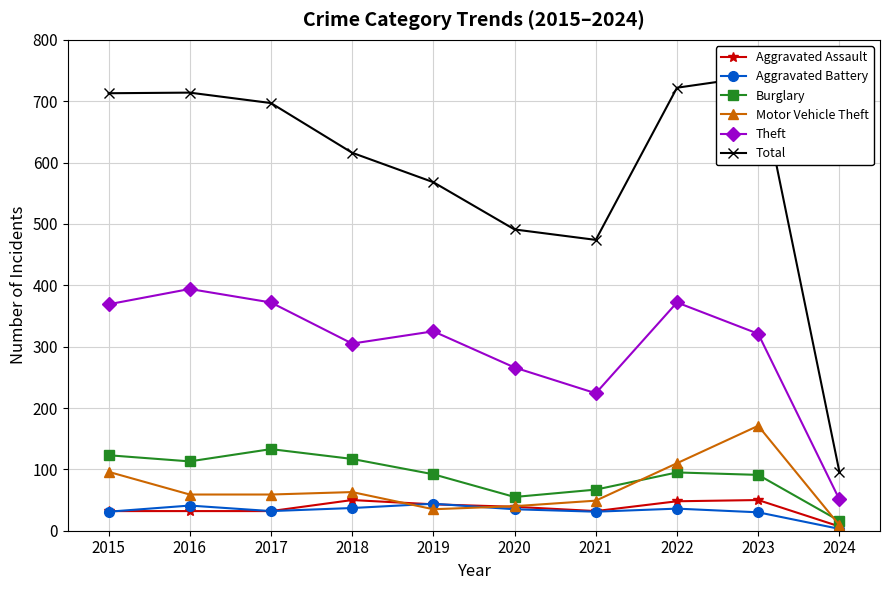

What is the sum of the Theft values at 2022 and 2019?

697